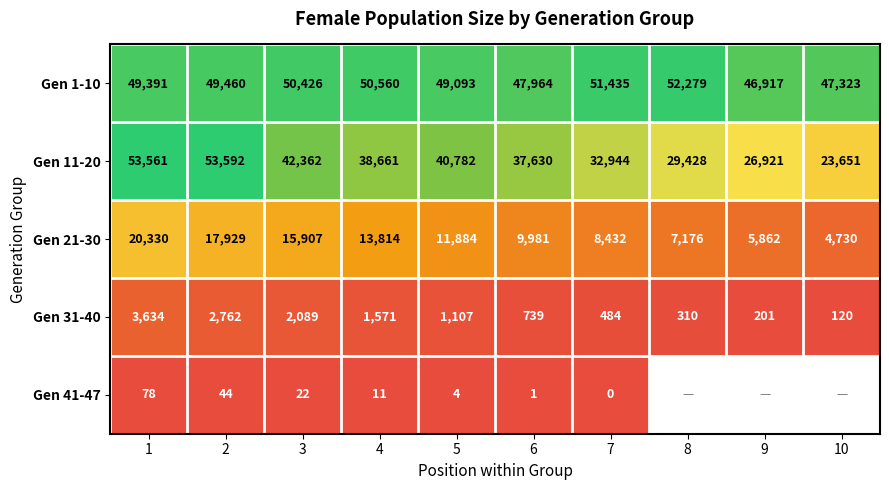

Rank the categories by Gen 1-10 value from lowest to highest.

9, 10, 6, 5, 1, 2, 3, 4, 7, 8